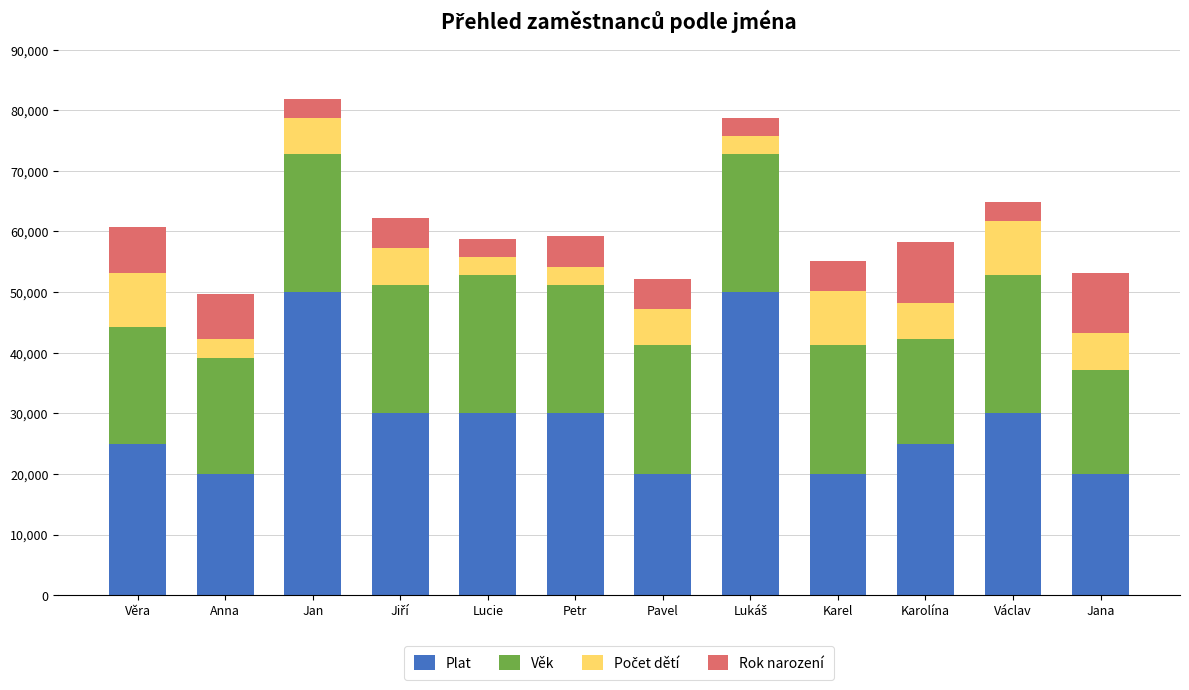

What is the total value across all series at Václav?

64800